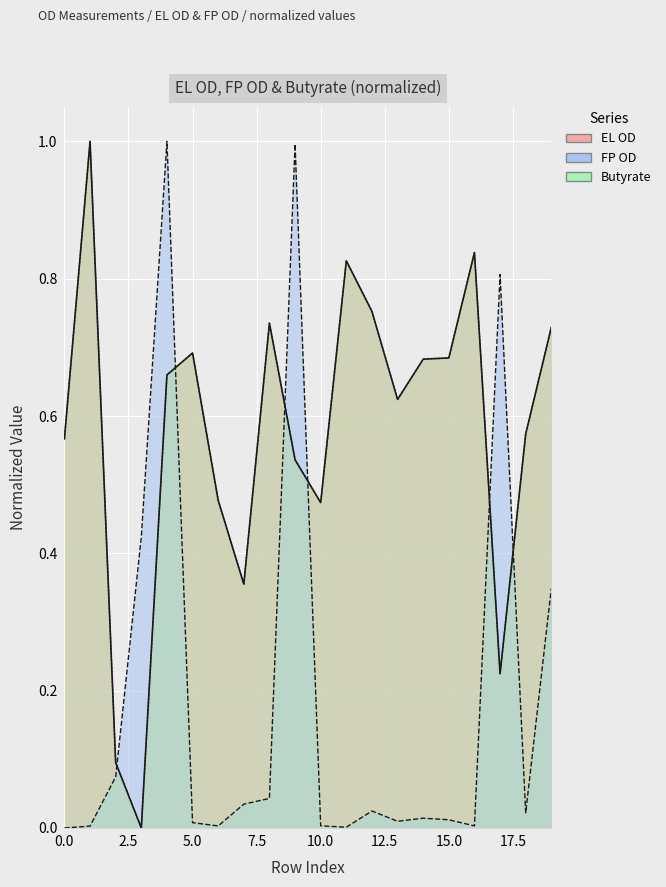

How many interior local valleys does the Butyrate series have?

5